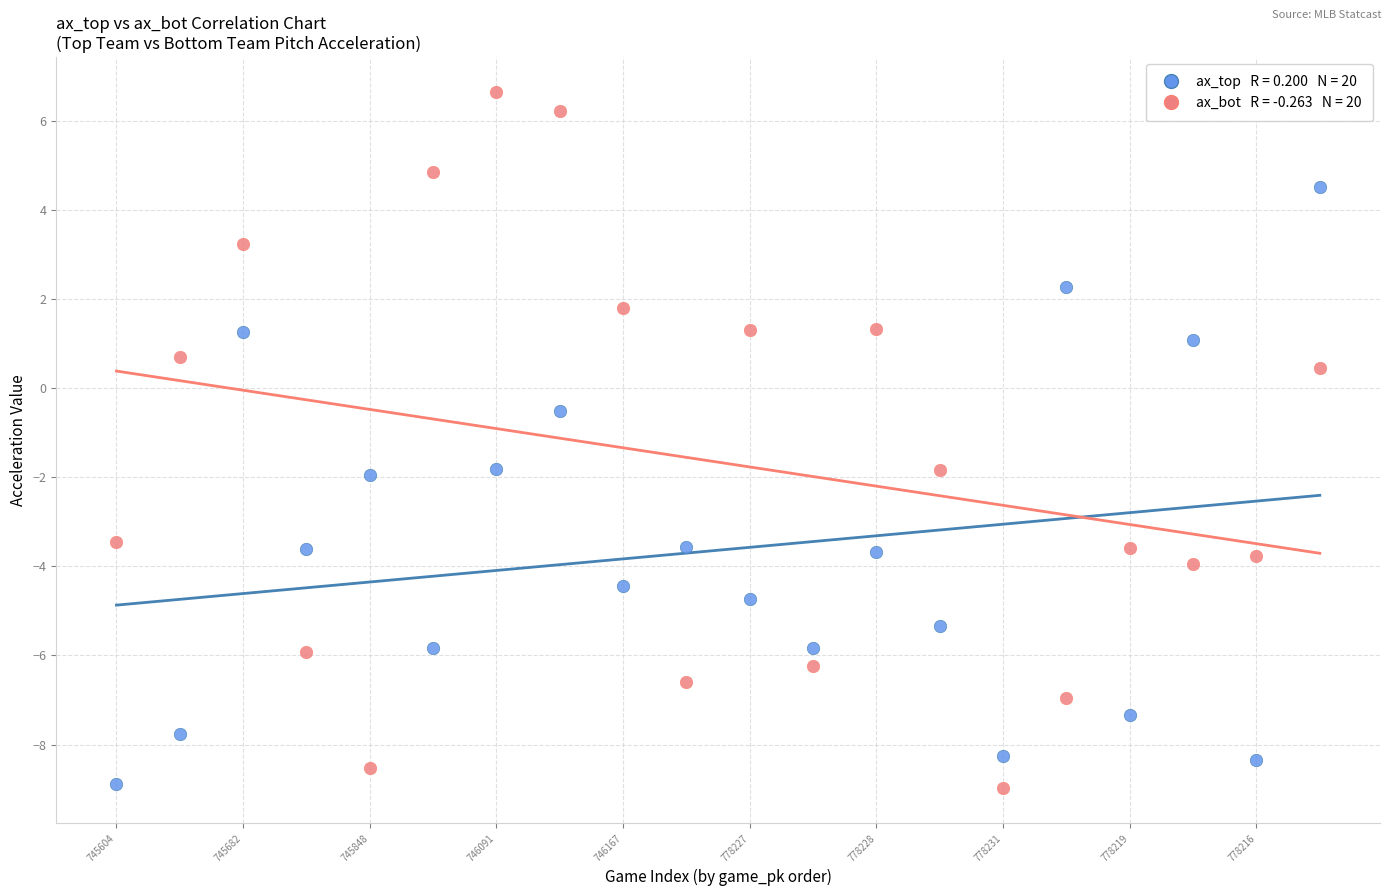

Across all series, what Y value is closest to -1?

-0.5